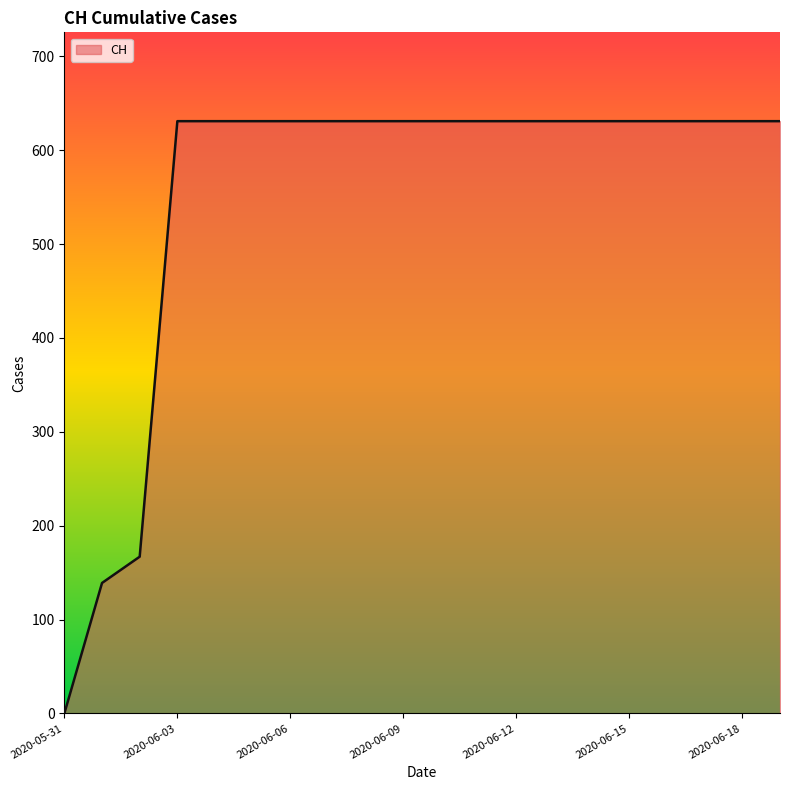

Does the chart display data point markers on the line(s)?

No